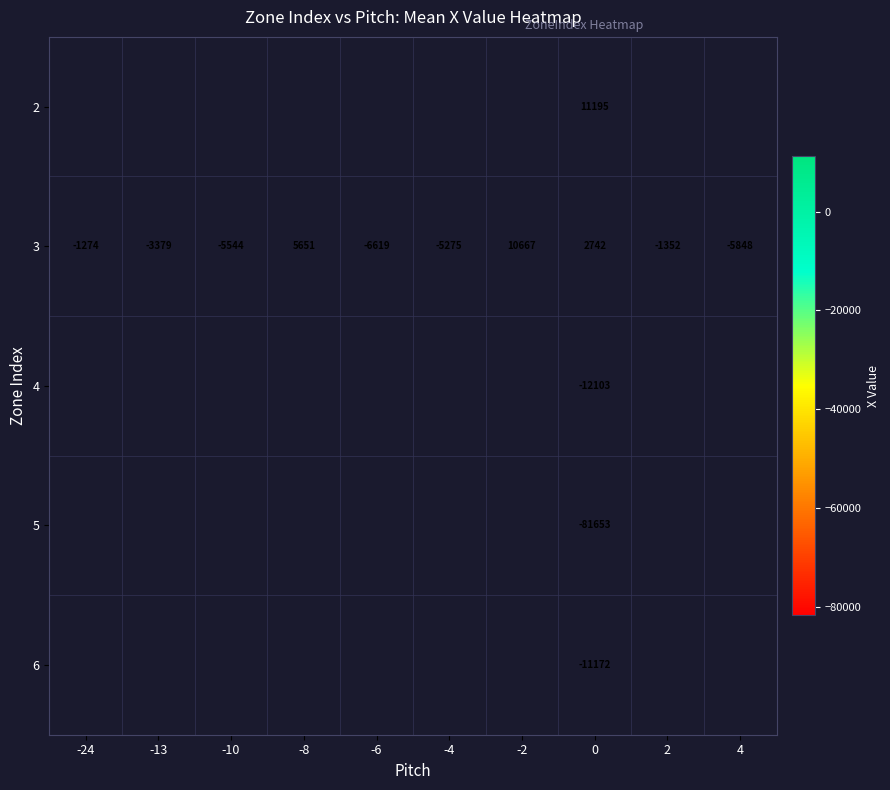

What is the maximum value shown in the chart?

11195.2